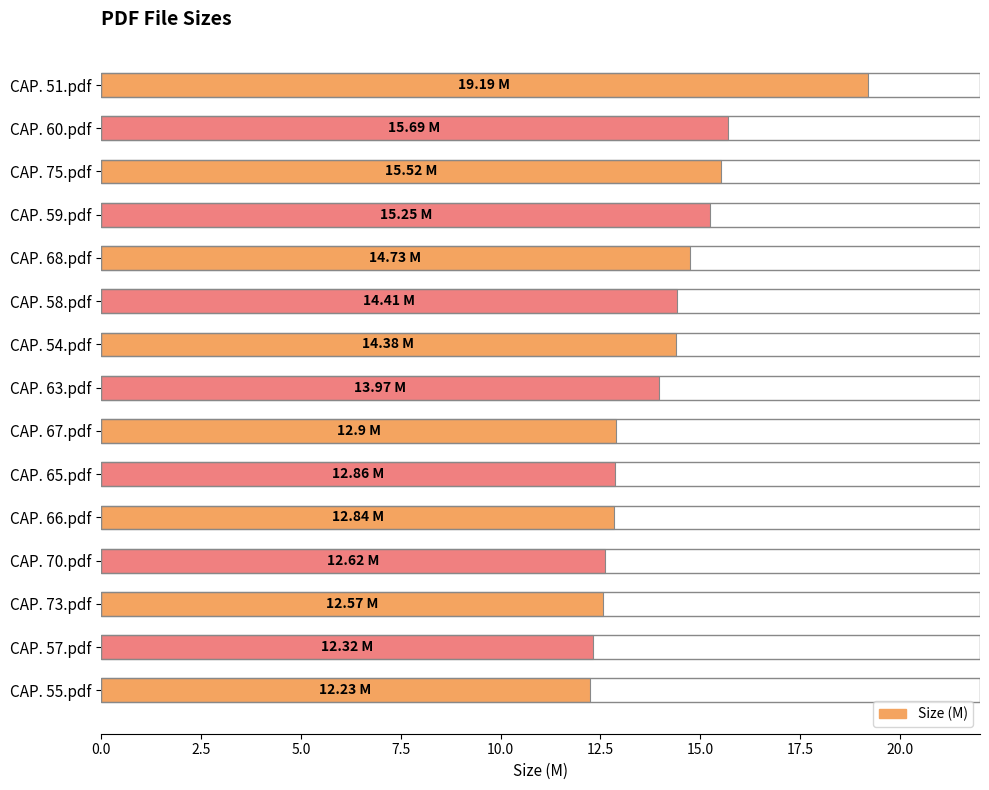

What is the average value?

14.1